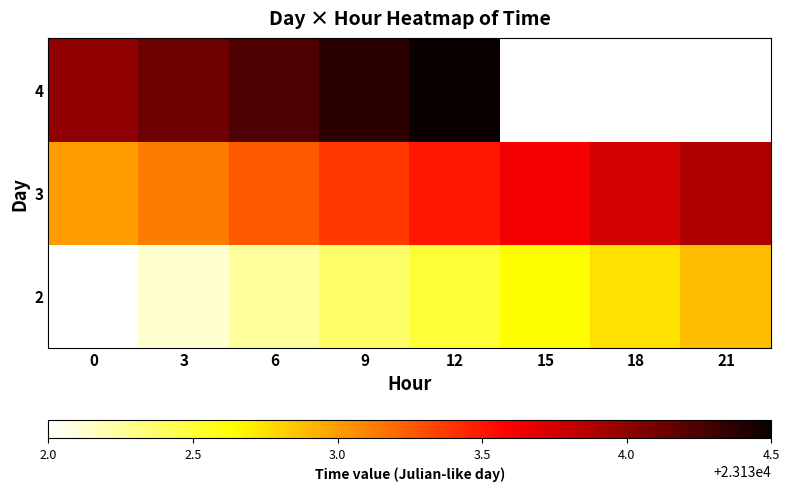

Between 21 and 6, which is larger?

21